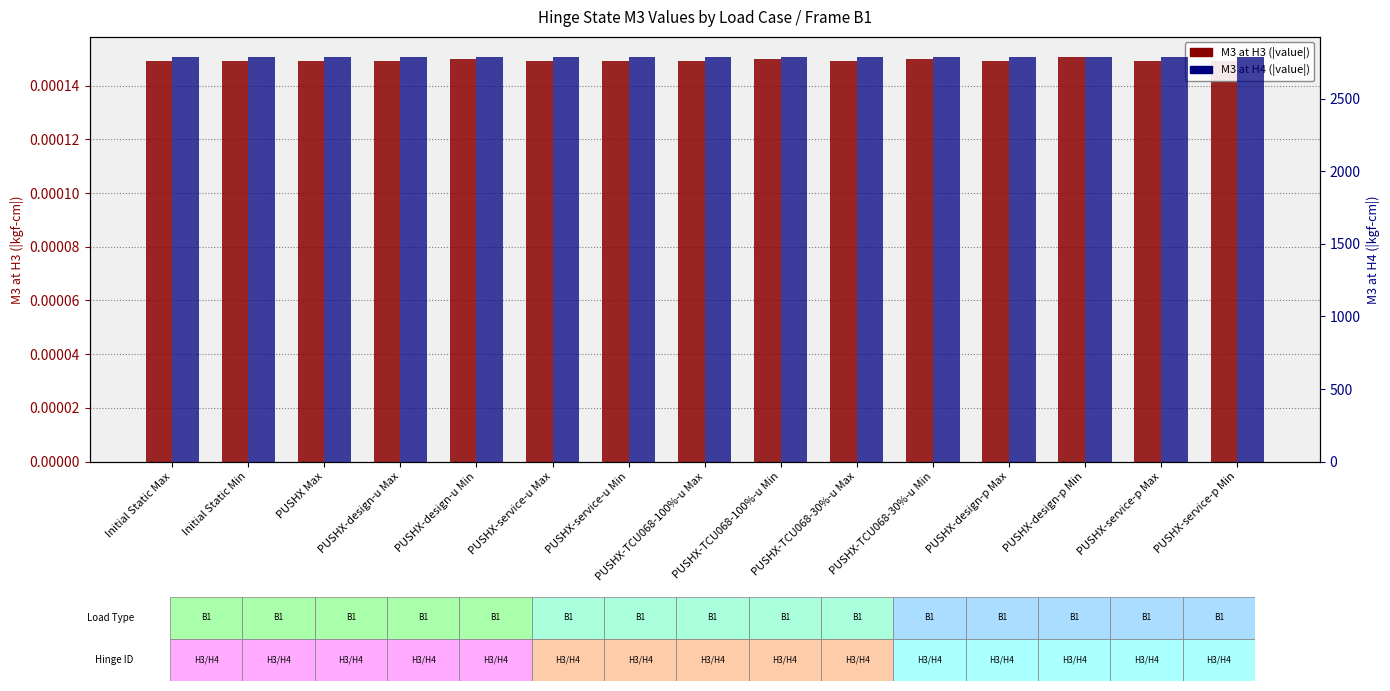

At which category is the sum across all series the highest?

PUSHX-design-p Min